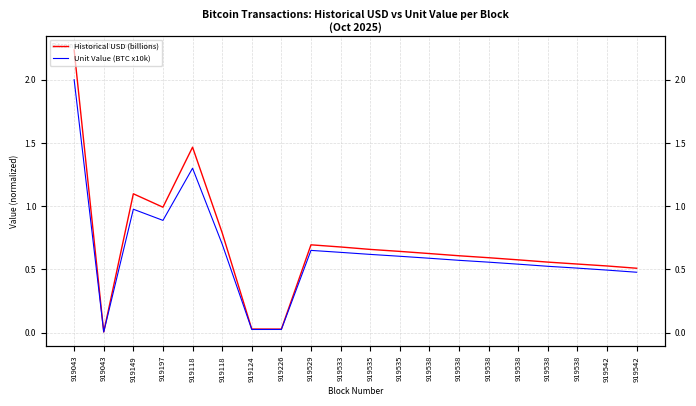

Which series has the largest total across all categories?

Historical USD (billions)